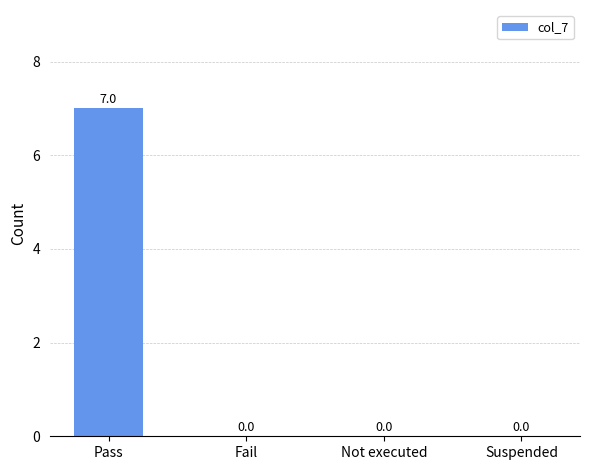

Which label corresponds to the largest value in the chart?

Pass